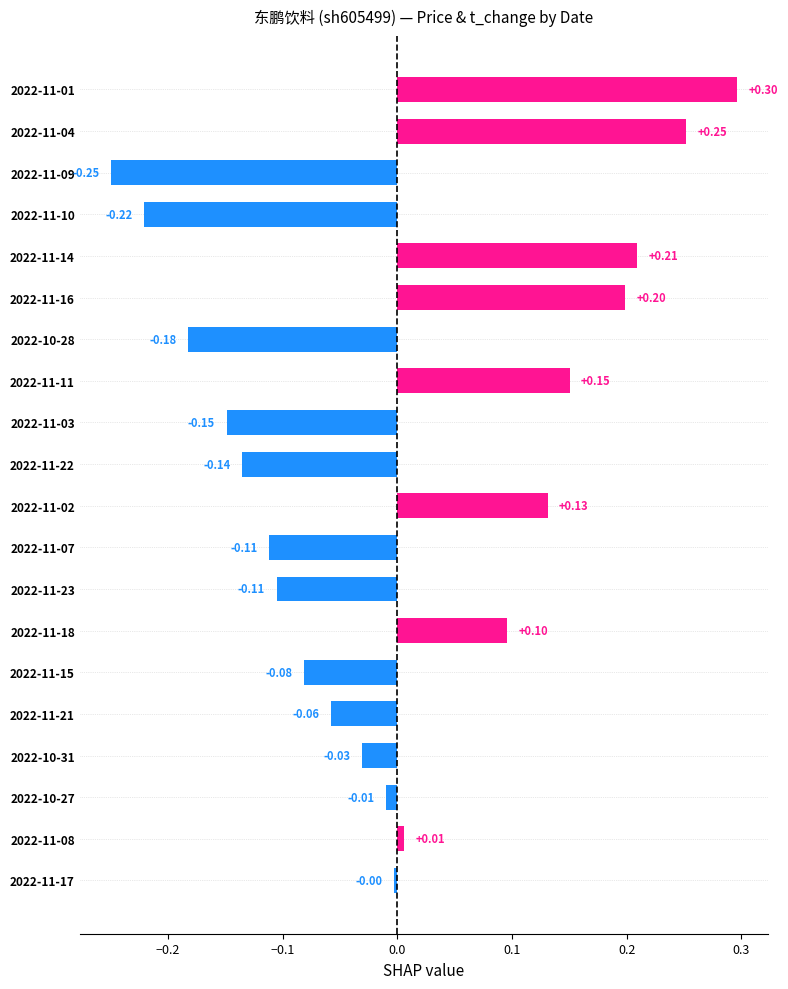

What is the change in value from 2022-11-01 to 2022-11-03?

-0.4